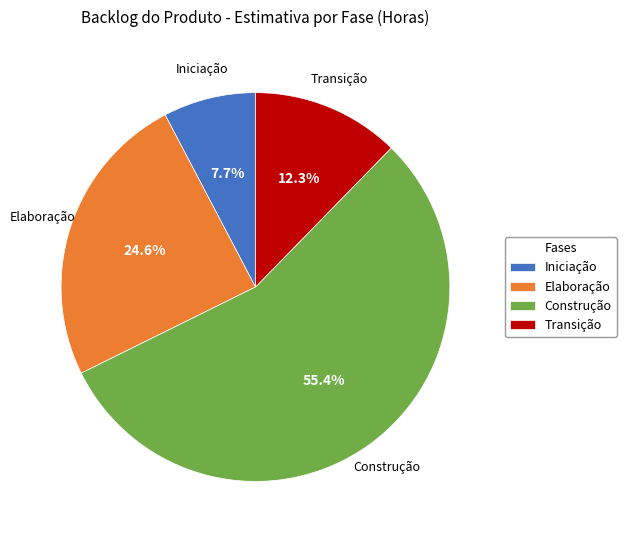

To the nearest percent, what is the difference between the Transição and Iniciação slice percentages?

5%